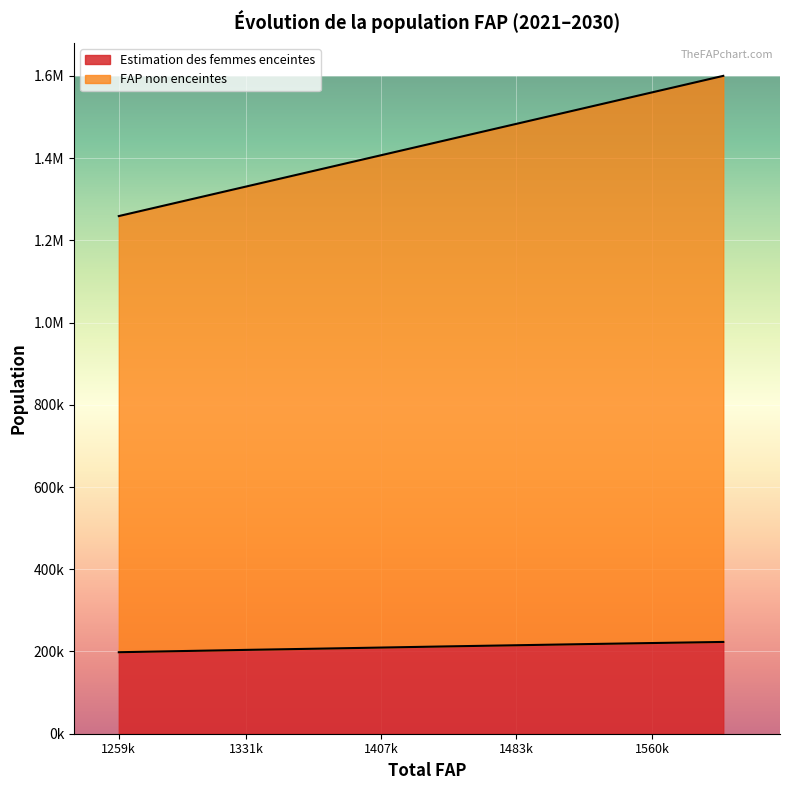

True or false: Estimation des femmes enceintes and FAP non enceintes cross at least once.

False